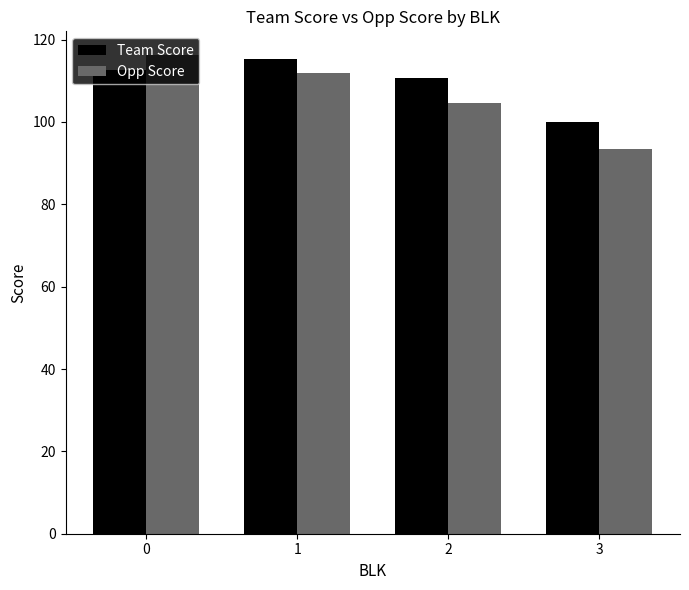

Is it true that Opp Score equals 48.9 at 3?

False